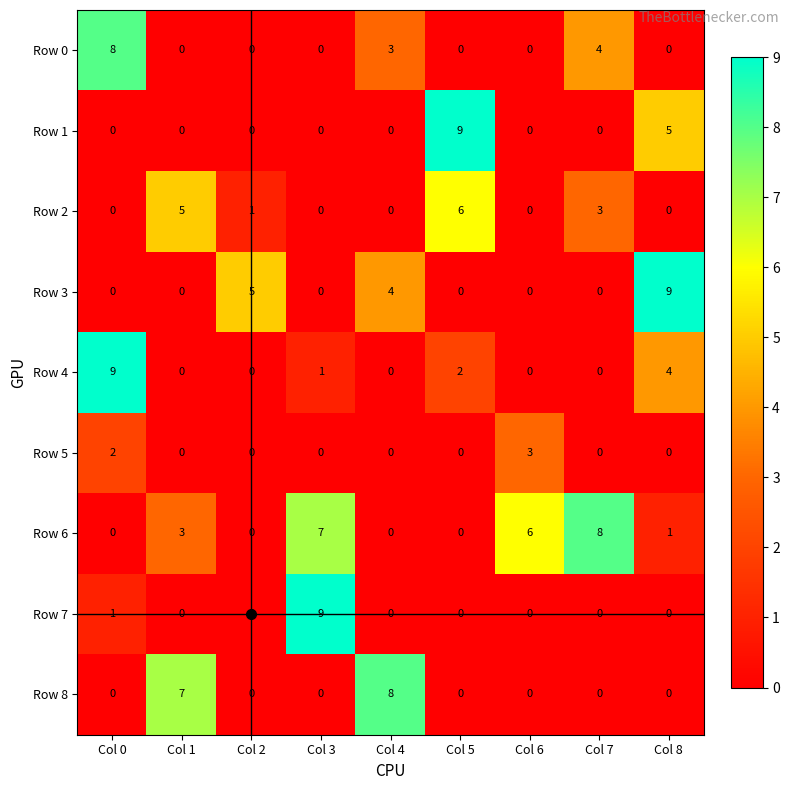

What is the maximum value shown in the chart?

9